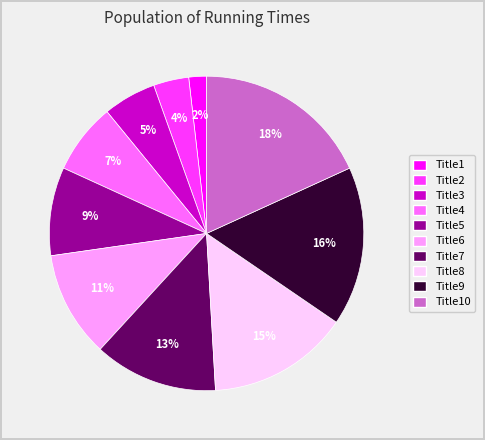

To the nearest percent, what portion does Title4 represent?

7%